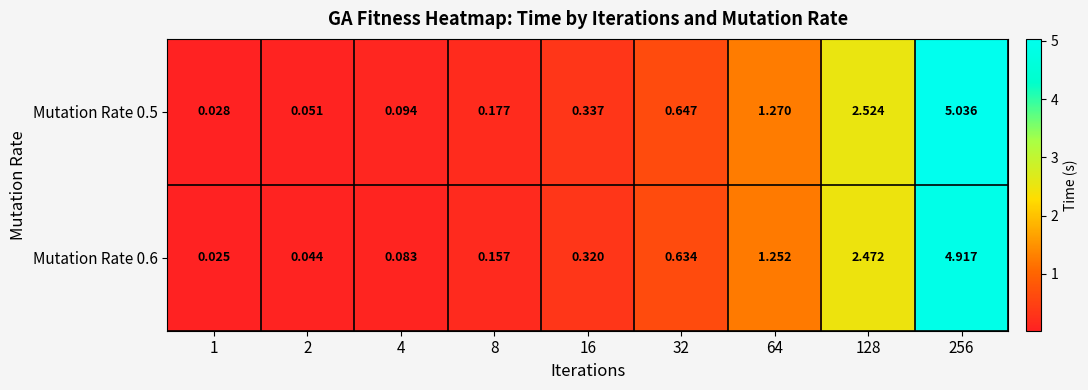

Is the value of Mutation Rate 0.6 at 16 greater than the value of Mutation Rate 0.5 at 256?

No